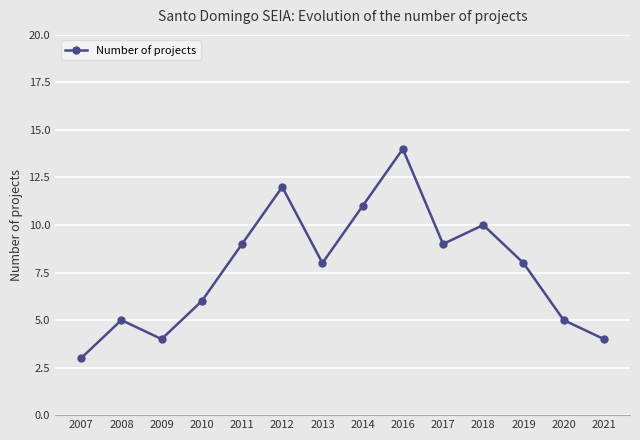

What is the smallest value displayed?

3